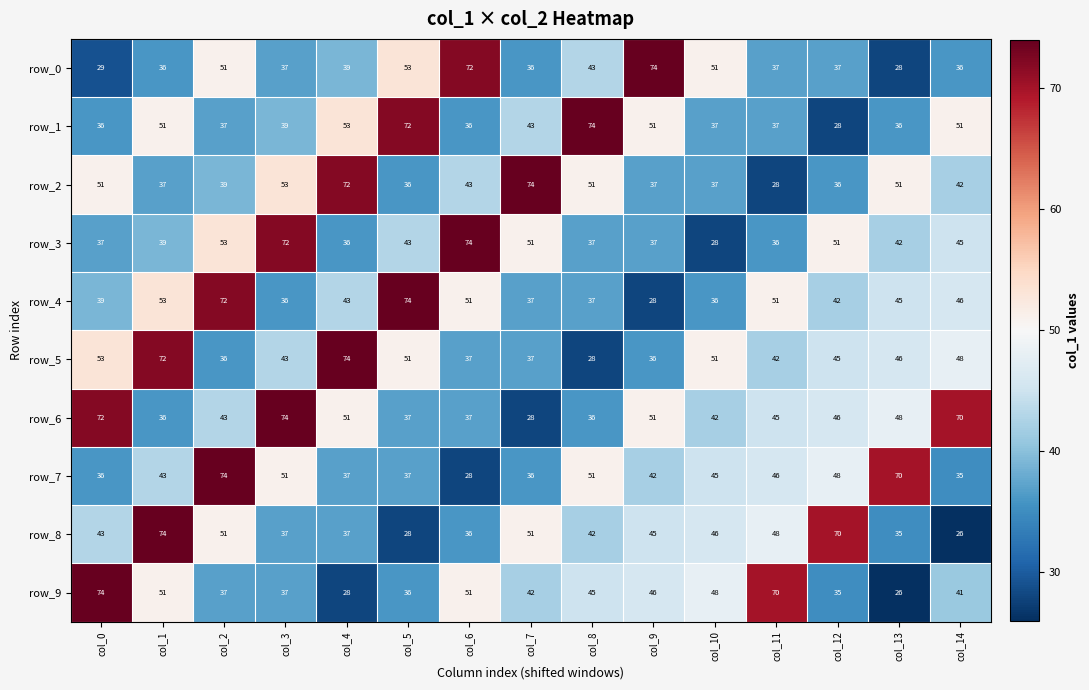

Reading left to right, what are all the values shown in this chart?

row_0: 29	36	51	37	39	53	72	36	43	74	51	37	37	28	36
row_1: 36	51	37	39	53	72	36	43	74	51	37	37	28	36	51
row_2: 51	37	39	53	72	36	43	74	51	37	37	28	36	51	42
row_3: 37	39	53	72	36	43	74	51	37	37	28	36	51	42	45
row_4: 39	53	72	36	43	74	51	37	37	28	36	51	42	45	46
row_5: 53	72	36	43	74	51	37	37	28	36	51	42	45	46	48
row_6: 72	36	43	74	51	37	37	28	36	51	42	45	46	48	70
row_7: 36	43	74	51	37	37	28	36	51	42	45	46	48	70	35
row_8: 43	74	51	37	37	28	36	51	42	45	46	48	70	35	26
row_9: 74	51	37	37	28	36	51	42	45	46	48	70	35	26	41